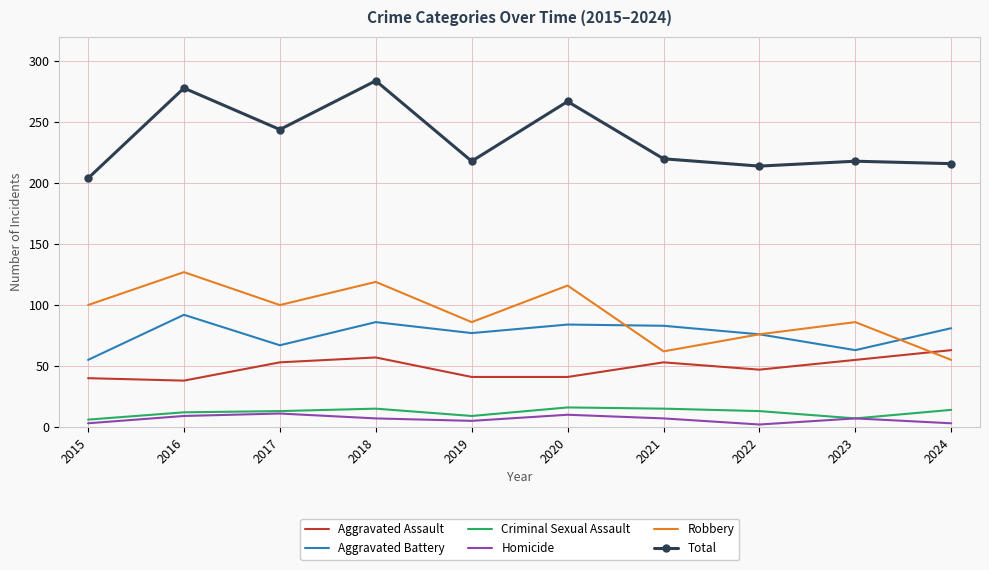

What is the difference between the maximum and minimum values in the Robbery series?

72